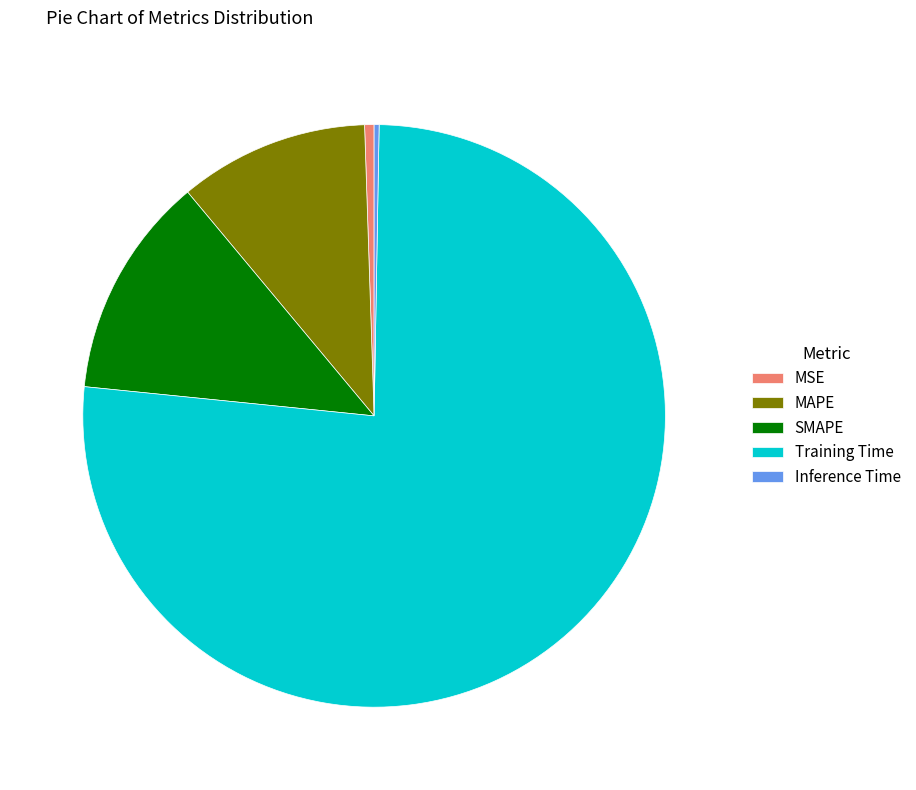

Is the sum of MSE and Training Time greater than half?

Yes